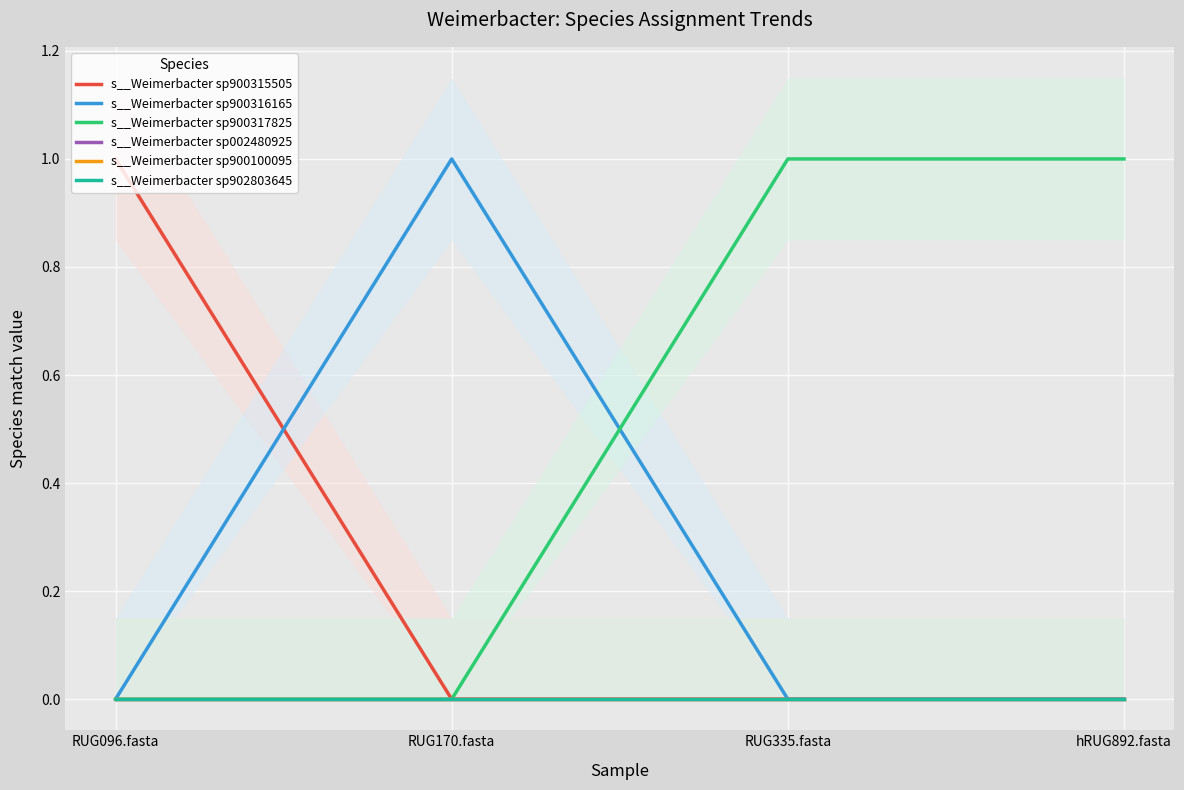

How many values in the s__Weimerbacter sp900317825 series are below 1?

2